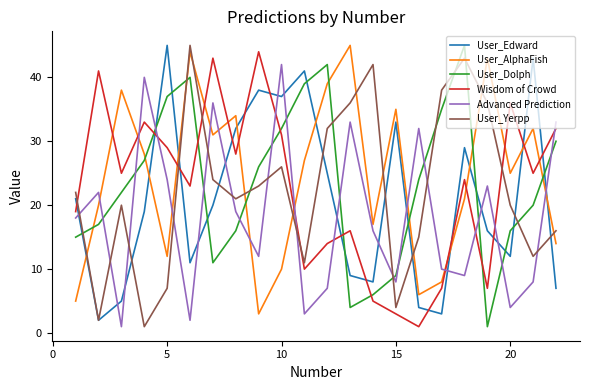

How many values in the User_Dolph series are below 24?

11